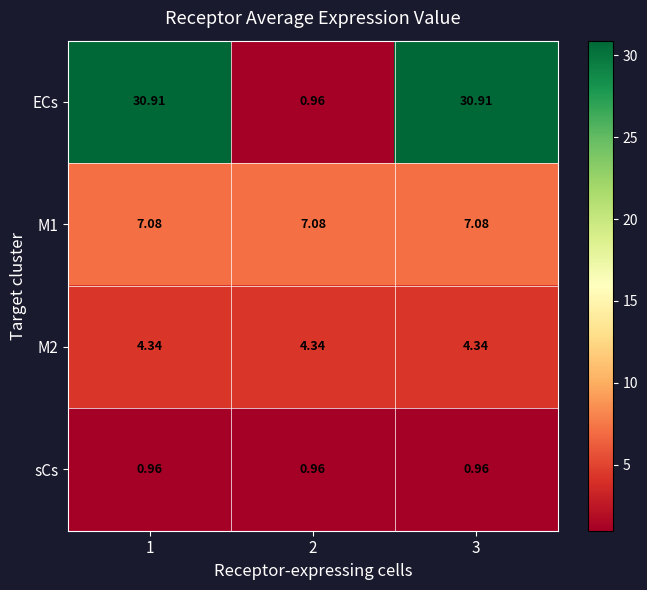

Which series has the largest range (max minus min)?

ECs